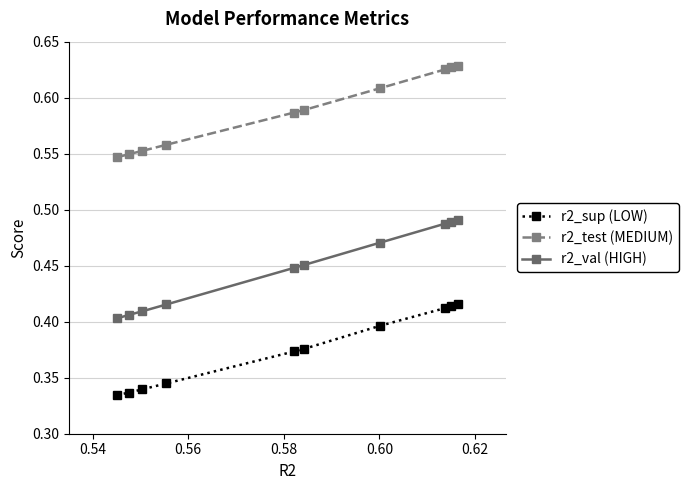

Which series has the largest range (max minus min)?

r2_val (HIGH)